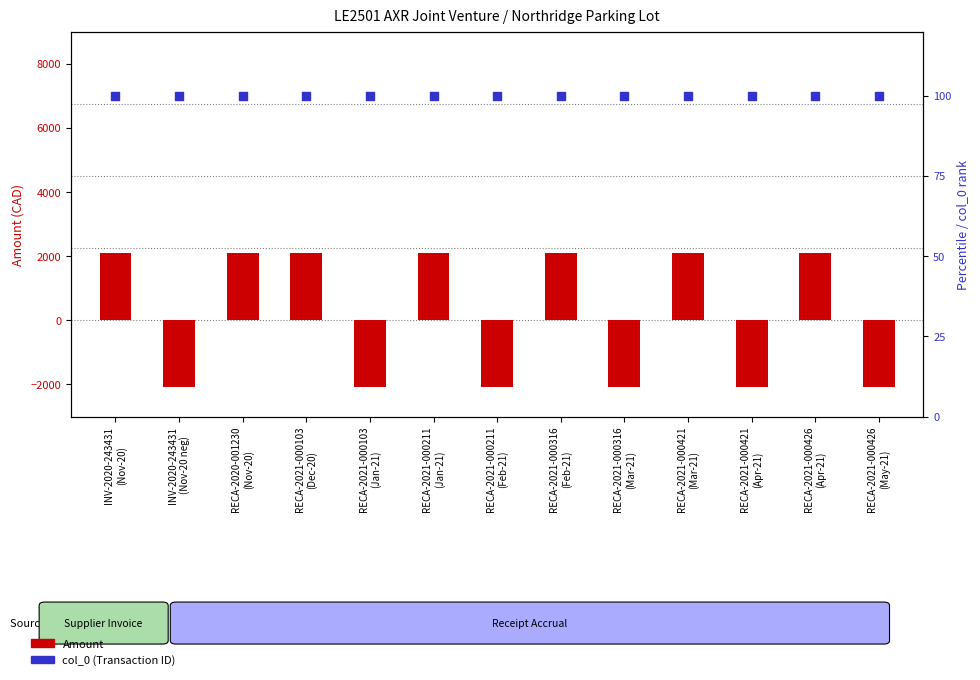

At how many categories does at least one series exceed -1696?

13